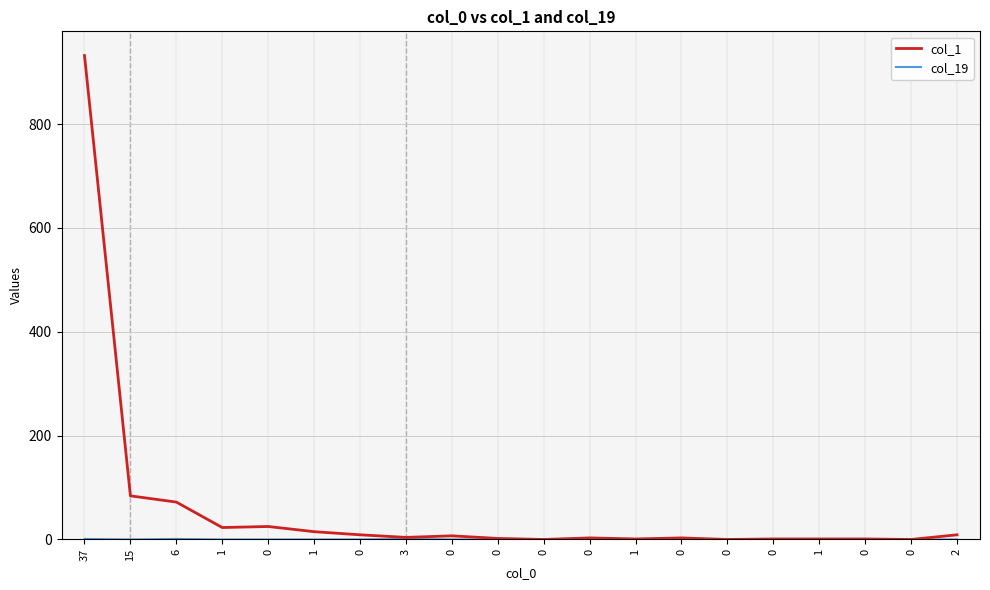

How many lines are shown in the chart?

2